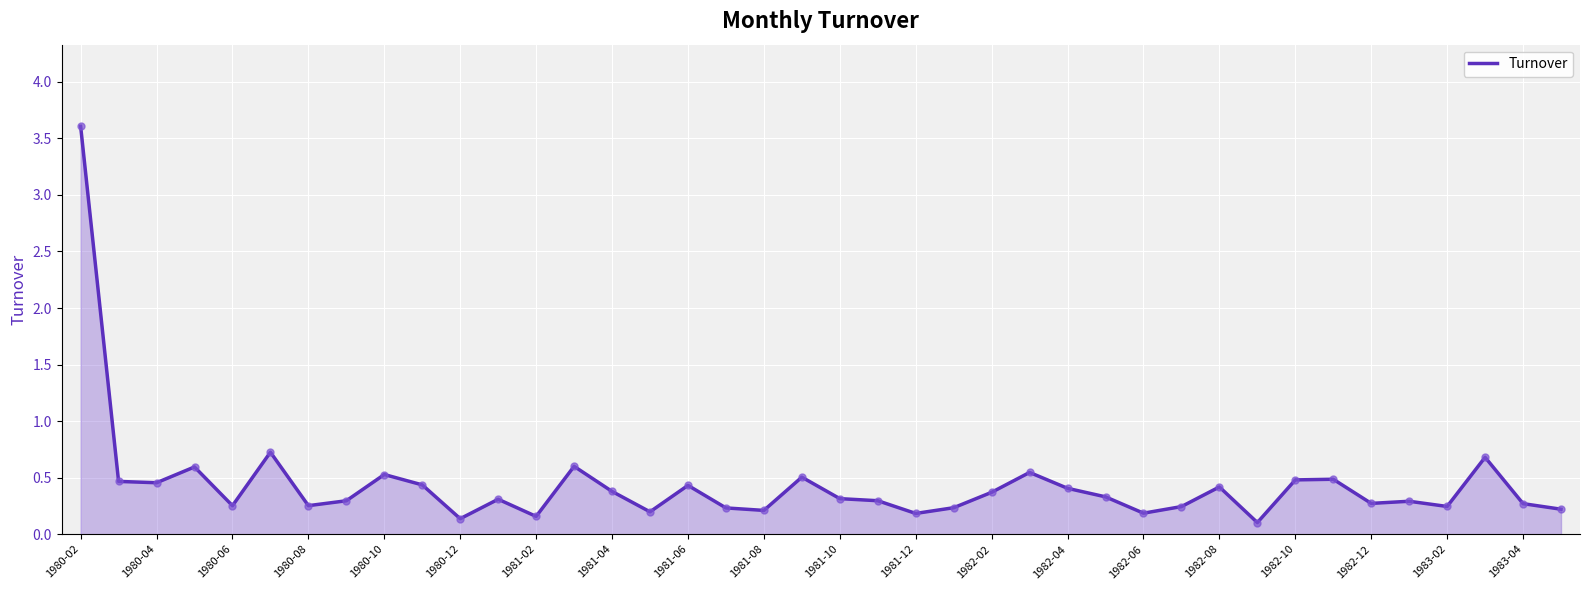

What is the maximum value shown in the chart?

3.6